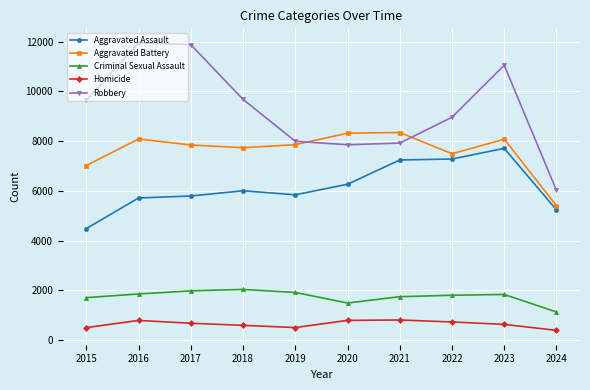

What are all the series names shown in the legend?

Aggravated Assault, Aggravated Battery, Criminal Sexual Assault, Homicide, Robbery